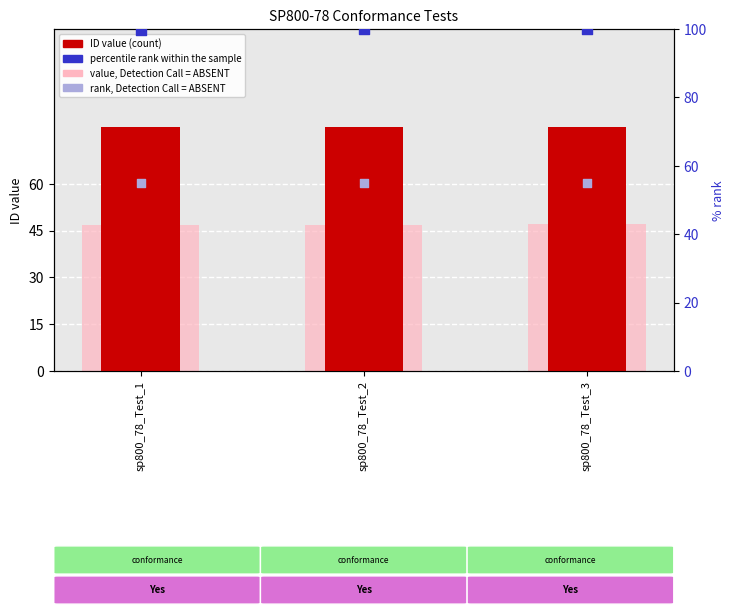

Which series has the largest total across all categories?

percentile rank within the sample